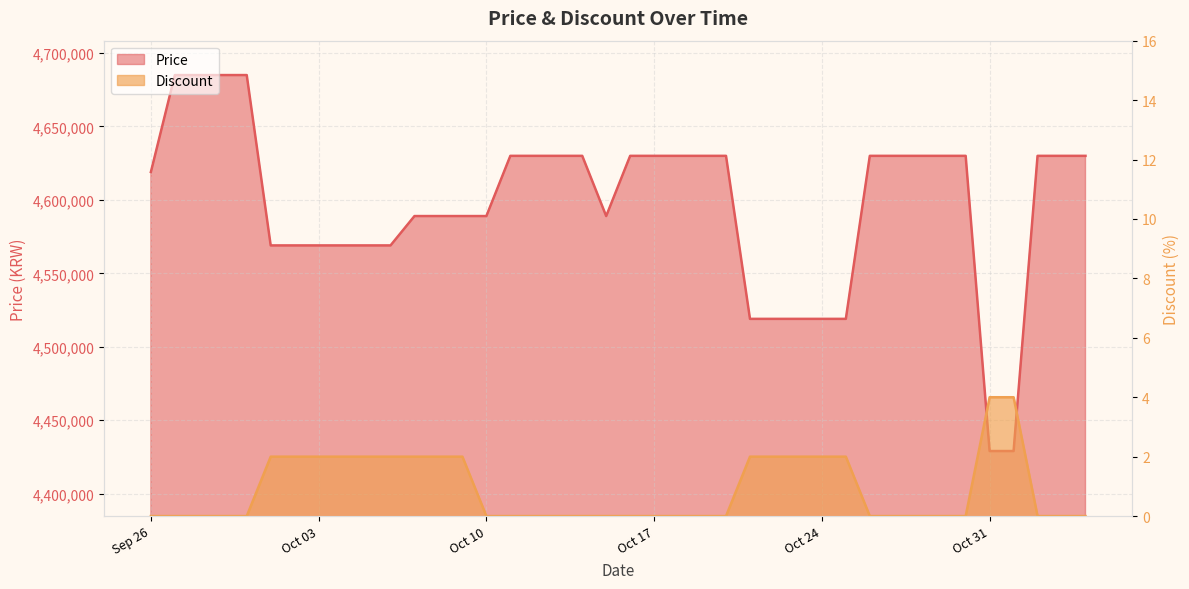

What is the approximate value of Discount at Oct 24?

2